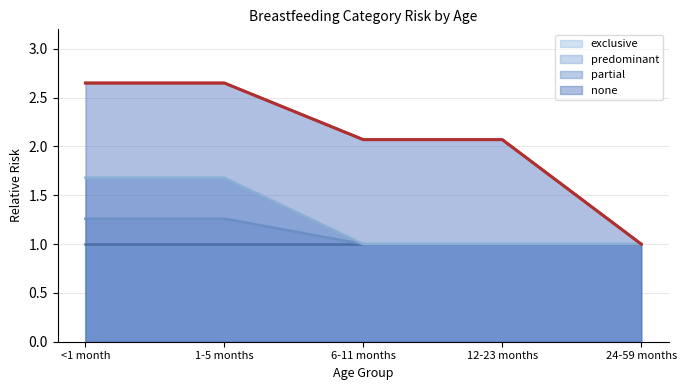

Which series has the largest total across all categories?

none